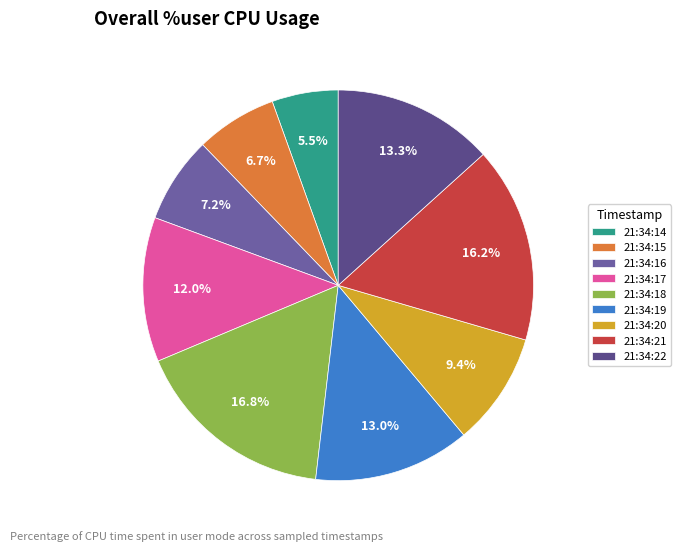

To the nearest percent, what is the combined percentage of 21:34:19 and 21:34:20?

22%